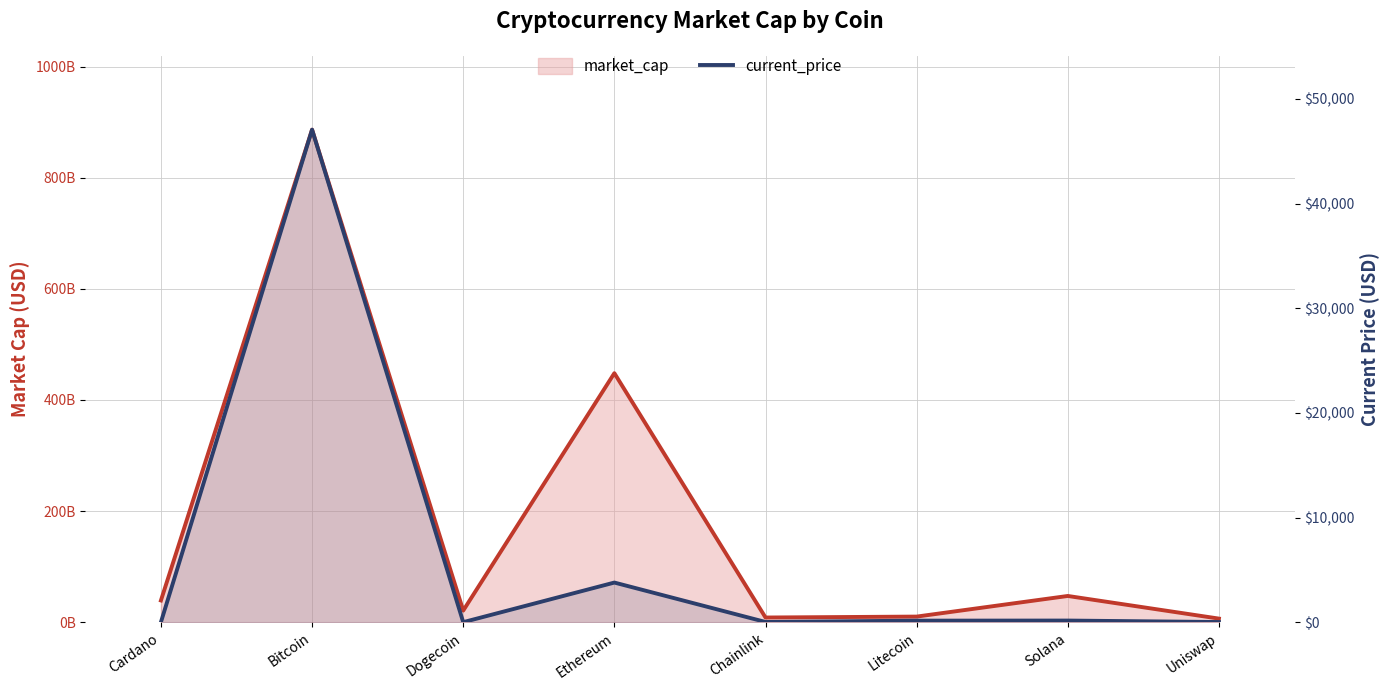

Where does the market_cap series first go above 39074595466?

Bitcoin